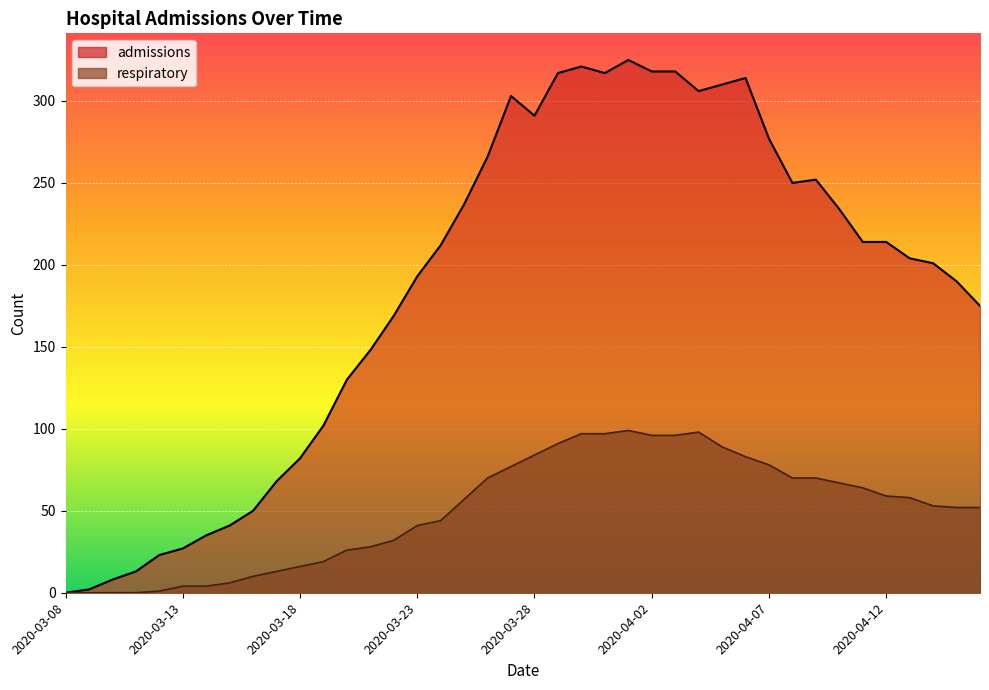

What are all the series names shown in the legend?

admissions, respiratory